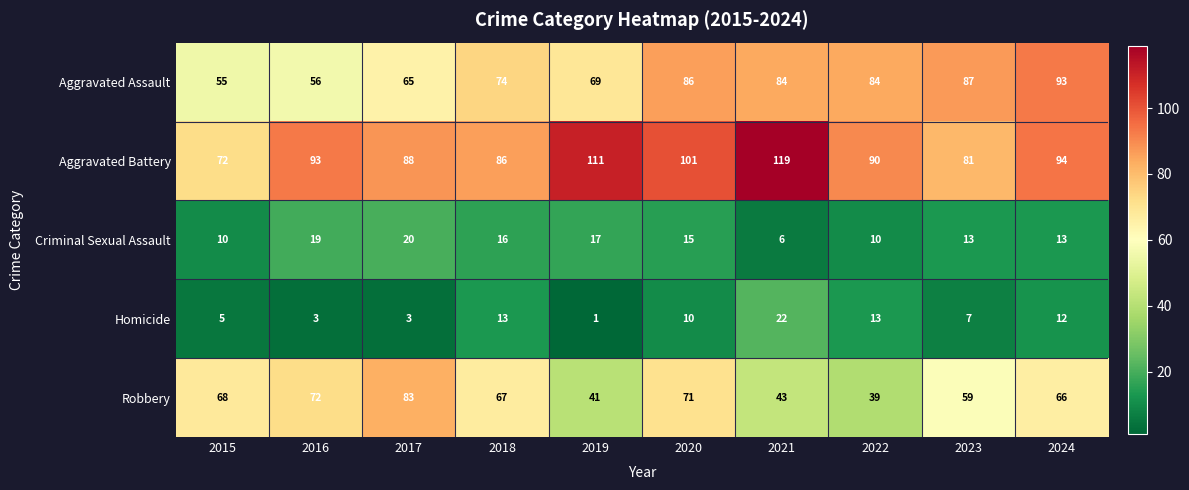

At which category does the chart reach its peak across all series?

2021